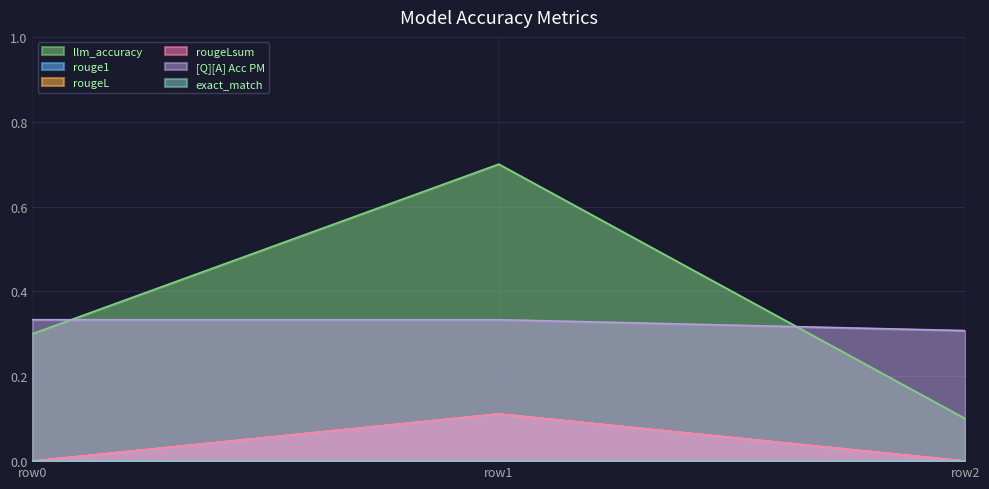

How many [Q][A] Acc PM values are between 0 and 1?

3